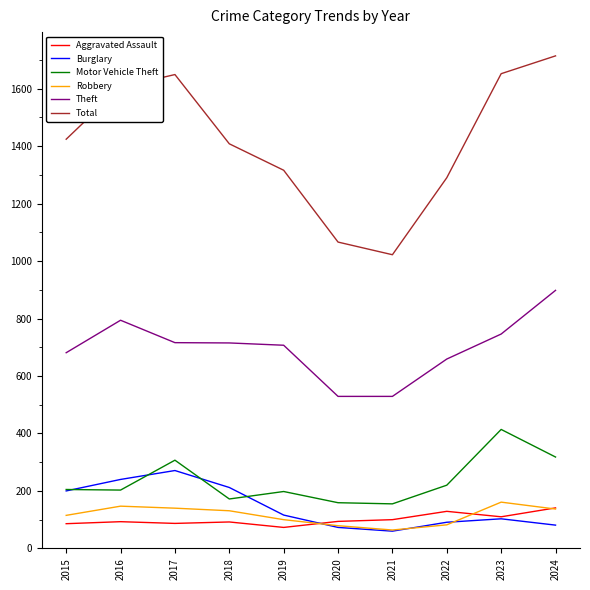

True or false: Total has a value of 2349 at 2018.

False